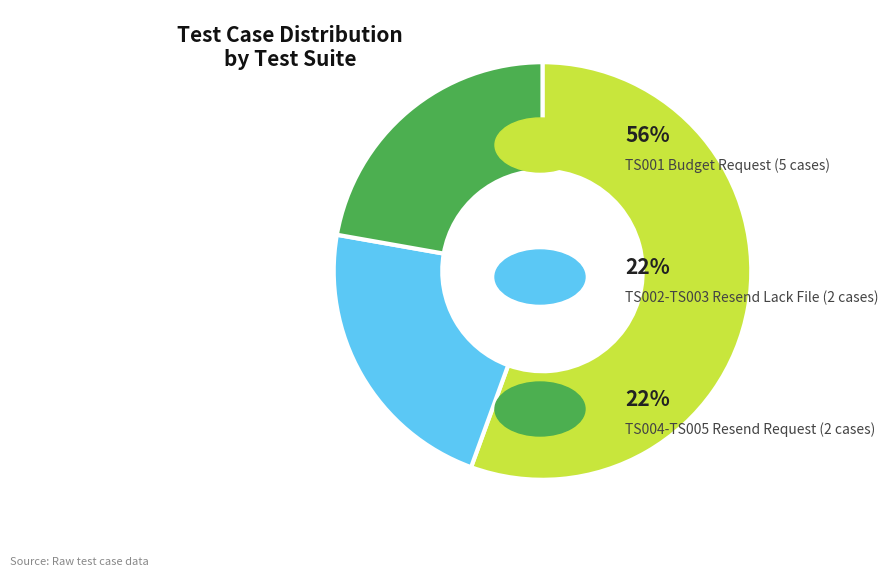

Is there any slice that represents more than half of the pie?

Yes